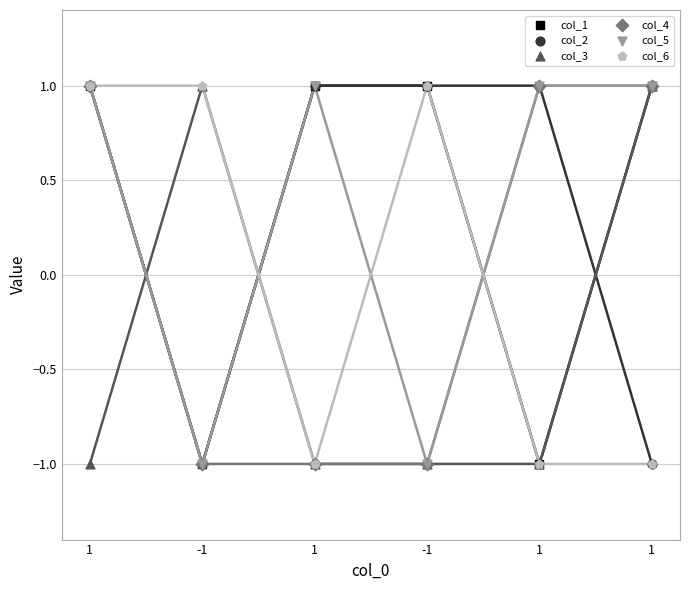

What are all the series names shown in the legend?

col_1, col_2, col_3, col_4, col_5, col_6